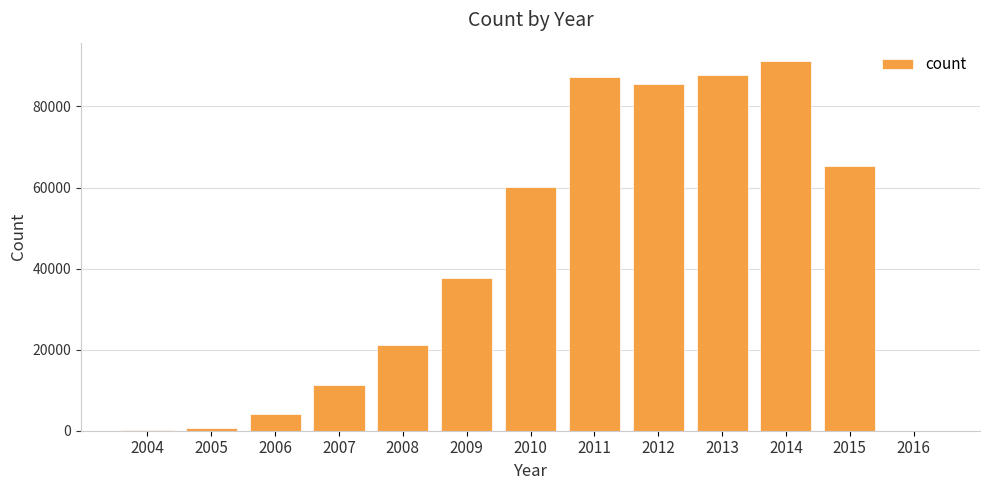

Is it true that the value at 2011 is 87334?

True